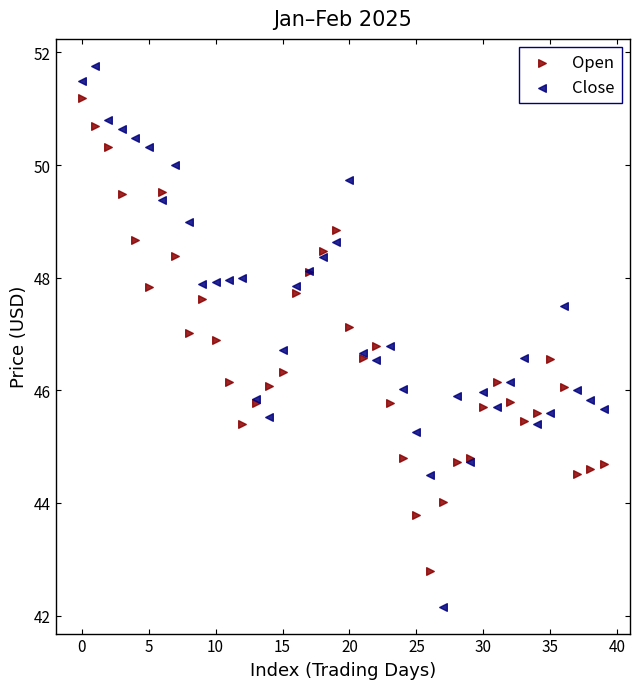

Which series has the largest Y range (max minus min)?

Close